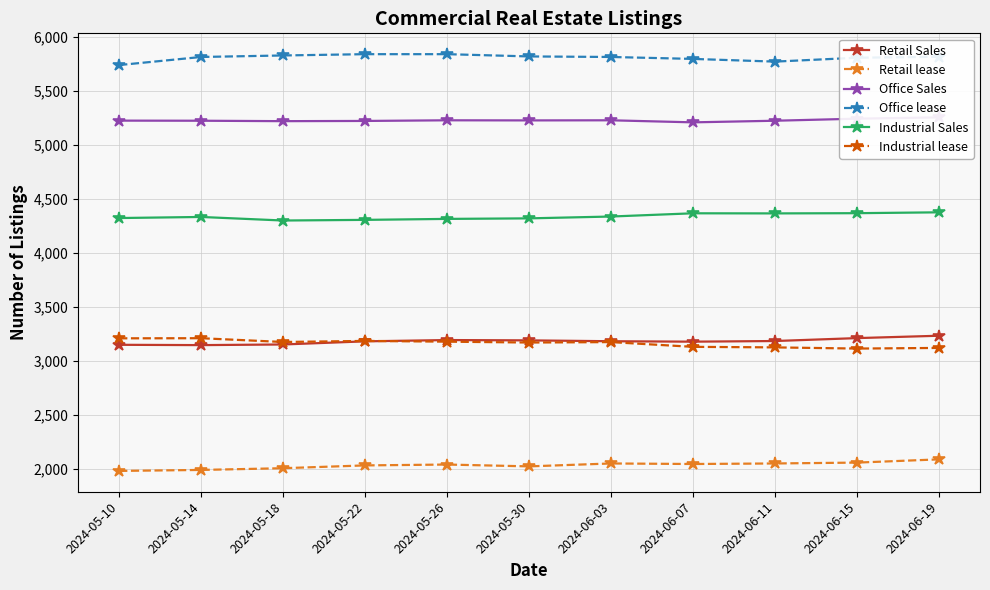

Reading left to right, list all the values displayed in this chart.

Retail Sales: 2024-05-10=3149	2024-05-14=3146	2024-05-18=3152	2024-05-22=3181	2024-05-26=3193	2024-05-30=3190	2024-06-03=3182	2024-06-07=3178	2024-06-11=3184	2024-06-15=3211	2024-06-19=3233
Retail lease: 2024-05-10=1980	2024-05-14=1989	2024-05-18=2005	2024-05-22=2031	2024-05-26=2039	2024-05-30=2022	2024-06-03=2049	2024-06-07=2044	2024-06-11=2049	2024-06-15=2057	2024-06-19=2087
Office Sales: 2024-05-10=5227	2024-05-14=5226	2024-05-18=5222	2024-05-22=5224	2024-05-26=5230	2024-05-30=5229	2024-06-03=5230	2024-06-07=5211	2024-06-11=5226	2024-06-15=5245	2024-06-19=5257
Office lease: 2024-05-10=5742	2024-05-14=5817	2024-05-18=5831	2024-05-22=5843	2024-05-26=5843	2024-05-30=5822	2024-06-03=5817	2024-06-07=5799	2024-06-11=5774	2024-06-15=5810	2024-06-19=5819
Industrial Sales: 2024-05-10=4324	2024-05-14=4334	2024-05-18=4301	2024-05-22=4307	2024-05-26=4316	2024-05-30=4321	2024-06-03=4338	2024-06-07=4368	2024-06-11=4367	2024-06-15=4369	2024-06-19=4377
Industrial lease: 2024-05-10=3209	2024-05-14=3210	2024-05-18=3175	2024-05-22=3185	2024-05-26=3178	2024-05-30=3170	2024-06-03=3174	2024-06-07=3130	2024-06-11=3125	2024-06-15=3114	2024-06-19=3120